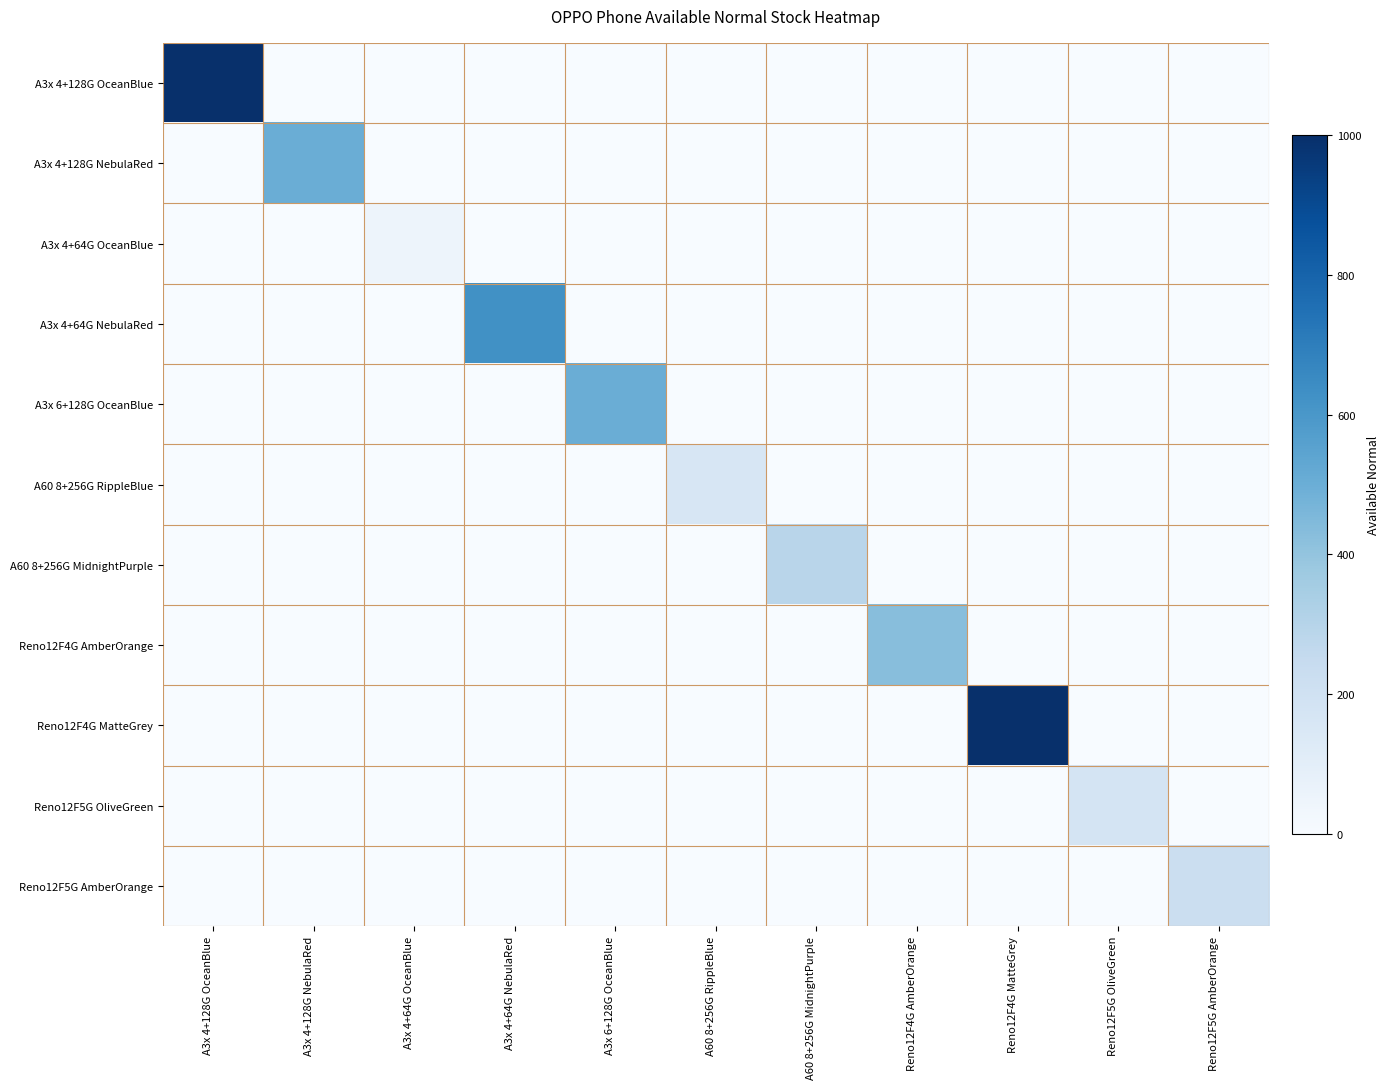

Reading left to right, extract all data points from this chart.

A3x 4+128G OceanBlue: A3x 4+128G OceanBlue=1000	A3x 4+128G NebulaRed=0	A3x 4+64G OceanBlue=0	A3x 4+64G NebulaRed=0	A3x 6+128G OceanBlue=0	A60 8+256G RippleBlue=0	A60 8+256G MidnightPurple=0	Reno12F4G AmberOrange=0	Reno12F4G MatteGrey=0	Reno12F5G OliveGreen=0	Reno12F5G AmberOrange=0
A3x 4+128G NebulaRed: A3x 4+128G OceanBlue=0	A3x 4+128G NebulaRed=500	A3x 4+64G OceanBlue=0	A3x 4+64G NebulaRed=0	A3x 6+128G OceanBlue=0	A60 8+256G RippleBlue=0	A60 8+256G MidnightPurple=0	Reno12F4G AmberOrange=0	Reno12F4G MatteGrey=0	Reno12F5G OliveGreen=0	Reno12F5G AmberOrange=0
A3x 4+64G OceanBlue: A3x 4+128G OceanBlue=0	A3x 4+128G NebulaRed=0	A3x 4+64G OceanBlue=50	A3x 4+64G NebulaRed=0	A3x 6+128G OceanBlue=0	A60 8+256G RippleBlue=0	A60 8+256G MidnightPurple=0	Reno12F4G AmberOrange=0	Reno12F4G MatteGrey=0	Reno12F5G OliveGreen=0	Reno12F5G AmberOrange=0
A3x 4+64G NebulaRed: A3x 4+128G OceanBlue=0	A3x 4+128G NebulaRed=0	A3x 4+64G OceanBlue=0	A3x 4+64G NebulaRed=625	A3x 6+128G OceanBlue=0	A60 8+256G RippleBlue=0	A60 8+256G MidnightPurple=0	Reno12F4G AmberOrange=0	Reno12F4G MatteGrey=0	Reno12F5G OliveGreen=0	Reno12F5G AmberOrange=0
A3x 6+128G OceanBlue: A3x 4+128G OceanBlue=0	A3x 4+128G NebulaRed=0	A3x 4+64G OceanBlue=0	A3x 4+64G NebulaRed=0	A3x 6+128G OceanBlue=500	A60 8+256G RippleBlue=0	A60 8+256G MidnightPurple=0	Reno12F4G AmberOrange=0	Reno12F4G MatteGrey=0	Reno12F5G OliveGreen=0	Reno12F5G AmberOrange=0
A60 8+256G RippleBlue: A3x 4+128G OceanBlue=0	A3x 4+128G NebulaRed=0	A3x 4+64G OceanBlue=0	A3x 4+64G NebulaRed=0	A3x 6+128G OceanBlue=0	A60 8+256G RippleBlue=163	A60 8+256G MidnightPurple=0	Reno12F4G AmberOrange=0	Reno12F4G MatteGrey=0	Reno12F5G OliveGreen=0	Reno12F5G AmberOrange=0
A60 8+256G MidnightPurple: A3x 4+128G OceanBlue=0	A3x 4+128G NebulaRed=0	A3x 4+64G OceanBlue=0	A3x 4+64G NebulaRed=0	A3x 6+128G OceanBlue=0	A60 8+256G RippleBlue=0	A60 8+256G MidnightPurple=292	Reno12F4G AmberOrange=0	Reno12F4G MatteGrey=0	Reno12F5G OliveGreen=0	Reno12F5G AmberOrange=0
Reno12F4G AmberOrange: A3x 4+128G OceanBlue=0	A3x 4+128G NebulaRed=0	A3x 4+64G OceanBlue=0	A3x 4+64G NebulaRed=0	A3x 6+128G OceanBlue=0	A60 8+256G RippleBlue=0	A60 8+256G MidnightPurple=0	Reno12F4G AmberOrange=429	Reno12F4G MatteGrey=0	Reno12F5G OliveGreen=0	Reno12F5G AmberOrange=0
Reno12F4G MatteGrey: A3x 4+128G OceanBlue=0	A3x 4+128G NebulaRed=0	A3x 4+64G OceanBlue=0	A3x 4+64G NebulaRed=0	A3x 6+128G OceanBlue=0	A60 8+256G RippleBlue=0	A60 8+256G MidnightPurple=0	Reno12F4G AmberOrange=0	Reno12F4G MatteGrey=1000	Reno12F5G OliveGreen=0	Reno12F5G AmberOrange=0
Reno12F5G OliveGreen: A3x 4+128G OceanBlue=0	A3x 4+128G NebulaRed=0	A3x 4+64G OceanBlue=0	A3x 4+64G NebulaRed=0	A3x 6+128G OceanBlue=0	A60 8+256G RippleBlue=0	A60 8+256G MidnightPurple=0	Reno12F4G AmberOrange=0	Reno12F4G MatteGrey=0	Reno12F5G OliveGreen=173	Reno12F5G AmberOrange=0
Reno12F5G AmberOrange: A3x 4+128G OceanBlue=0	A3x 4+128G NebulaRed=0	A3x 4+64G OceanBlue=0	A3x 4+64G NebulaRed=0	A3x 6+128G OceanBlue=0	A60 8+256G RippleBlue=0	A60 8+256G MidnightPurple=0	Reno12F4G AmberOrange=0	Reno12F4G MatteGrey=0	Reno12F5G OliveGreen=0	Reno12F5G AmberOrange=221